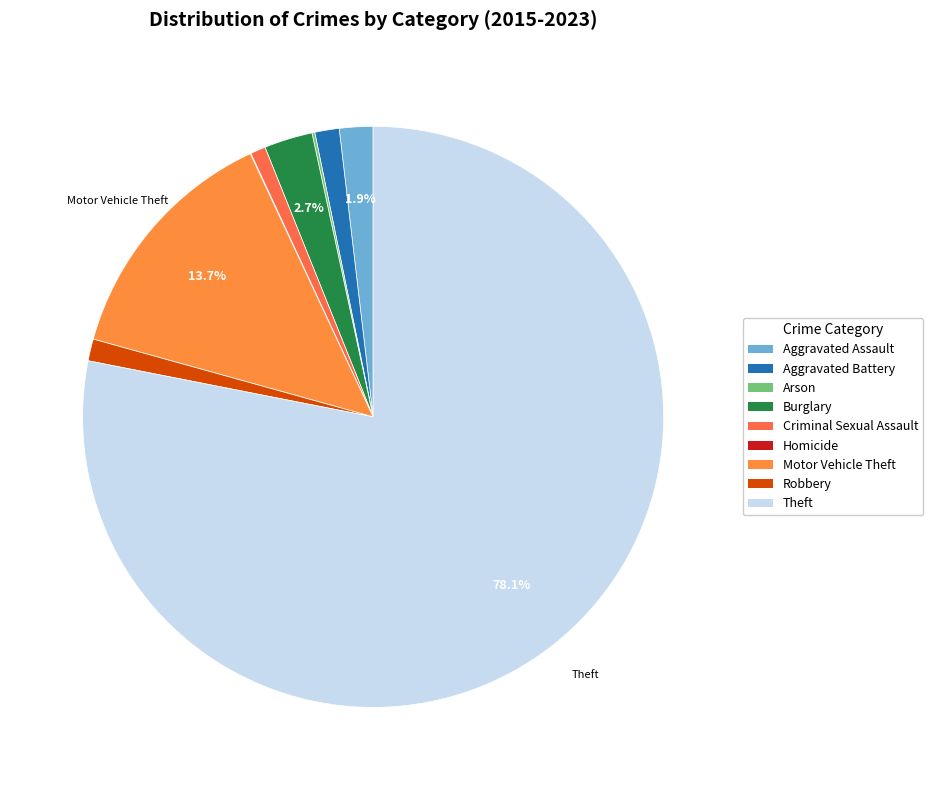

What portion of the pie excludes Burglary?

97.3%